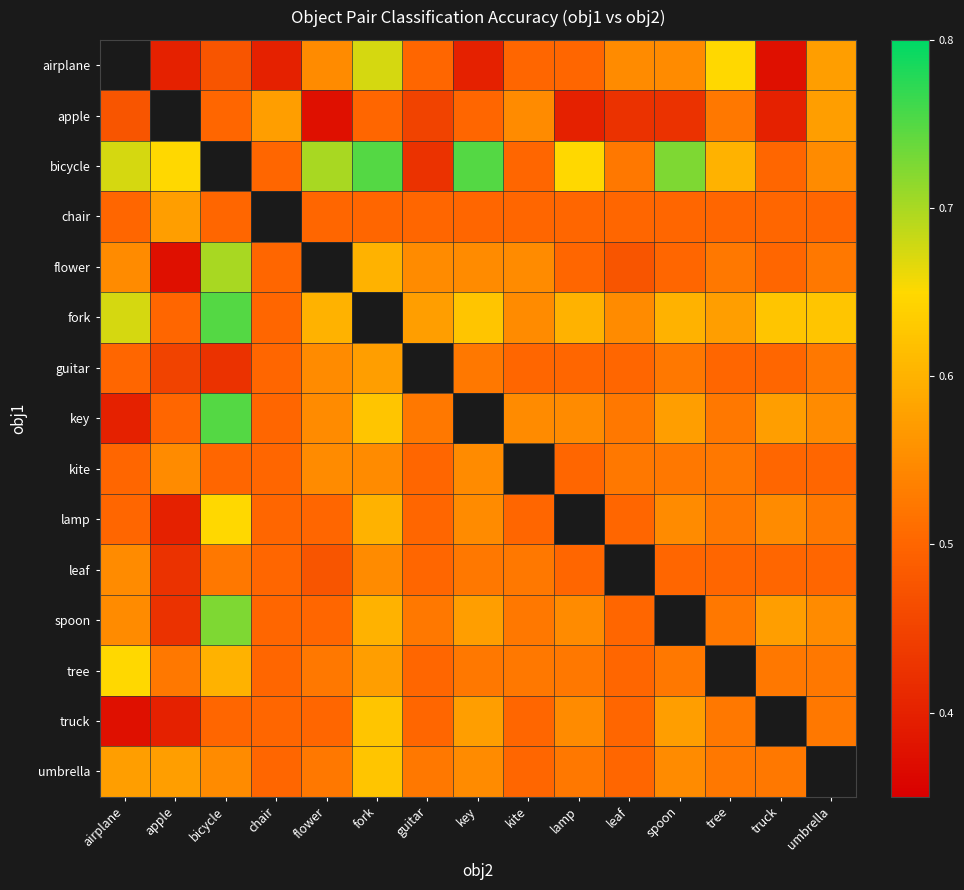

What is the difference between the apple values at tree and flower?

0.2